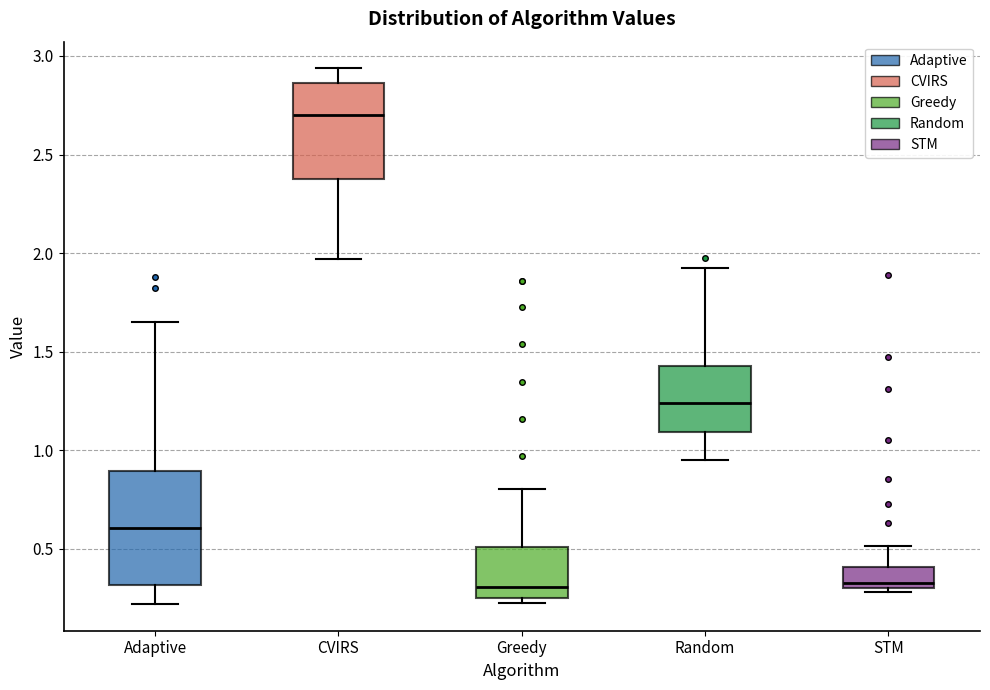

Which box is the tallest, from its lower edge to its upper edge?

Adaptive